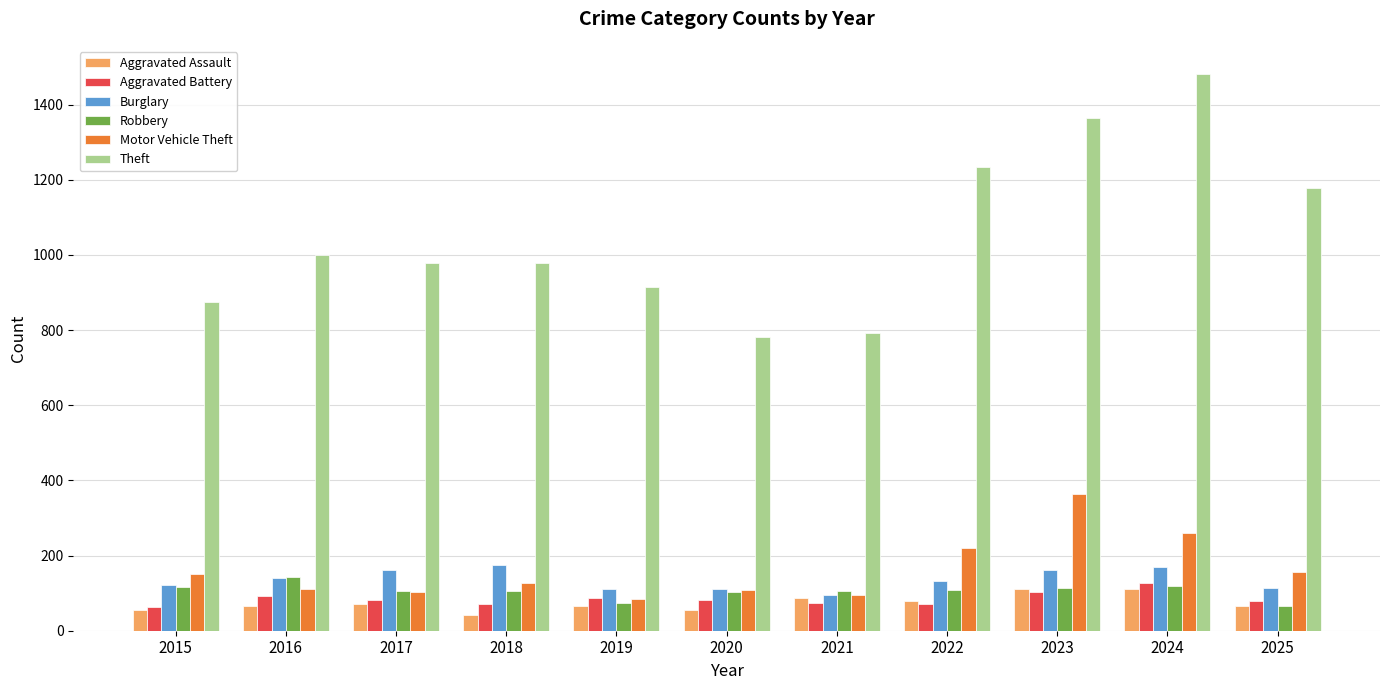

Are the bars grouped side by side (vs. stacked)?

Yes